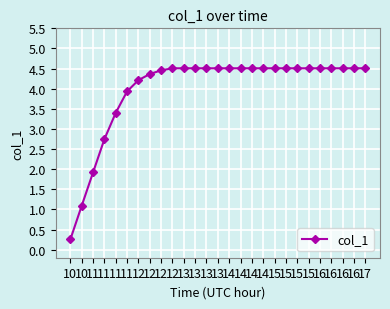

How many lines are shown in the chart?

1